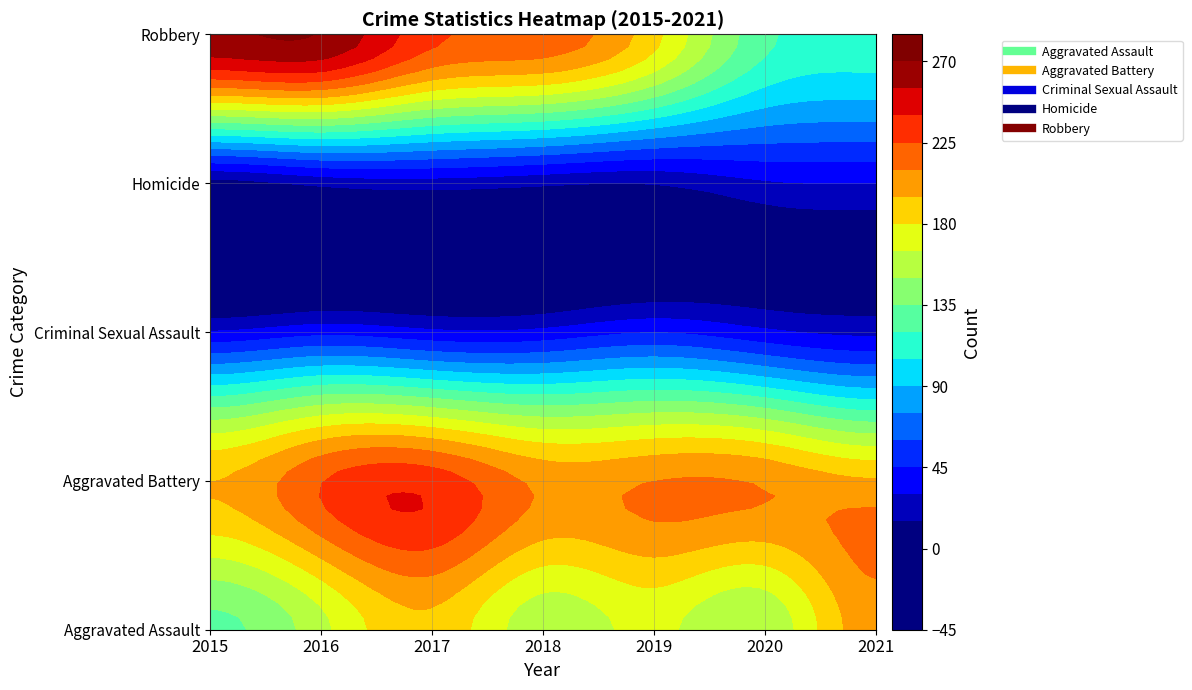

What is the sum of the Criminal Sexual Assault values at 2019 and 2015?

75